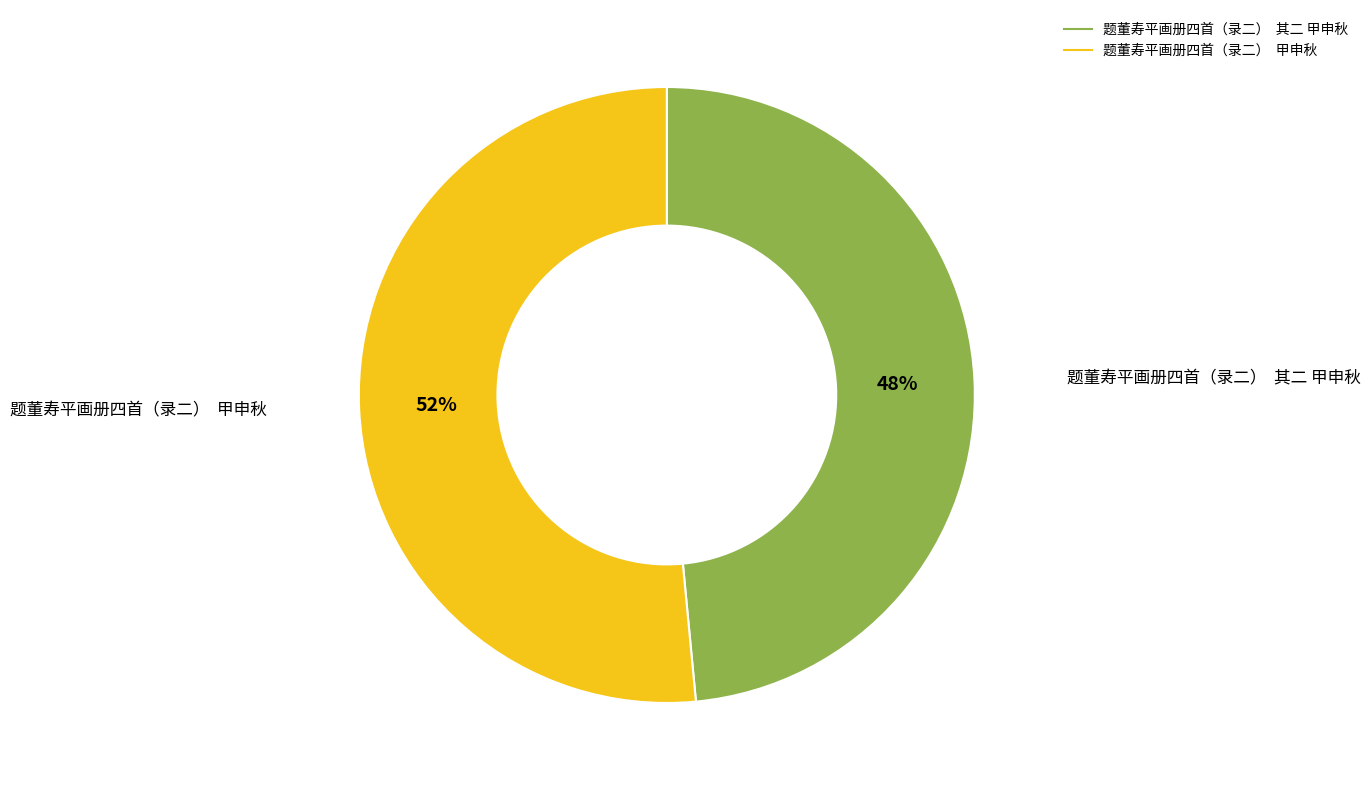

The 题董寿平画册四首（录二） 甲申秋 slice represents 46% of the pie. True or false?

False